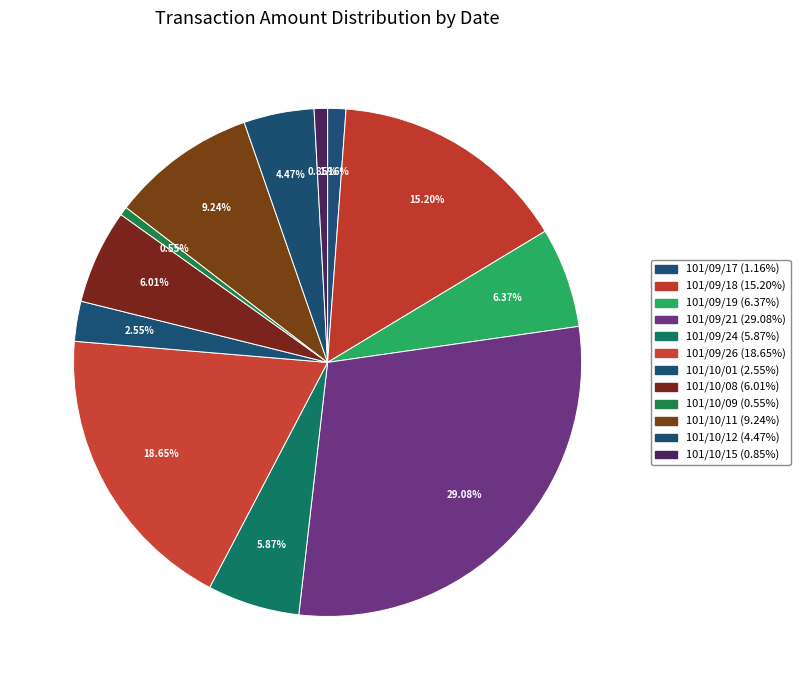

Does any single category account for the majority?

No